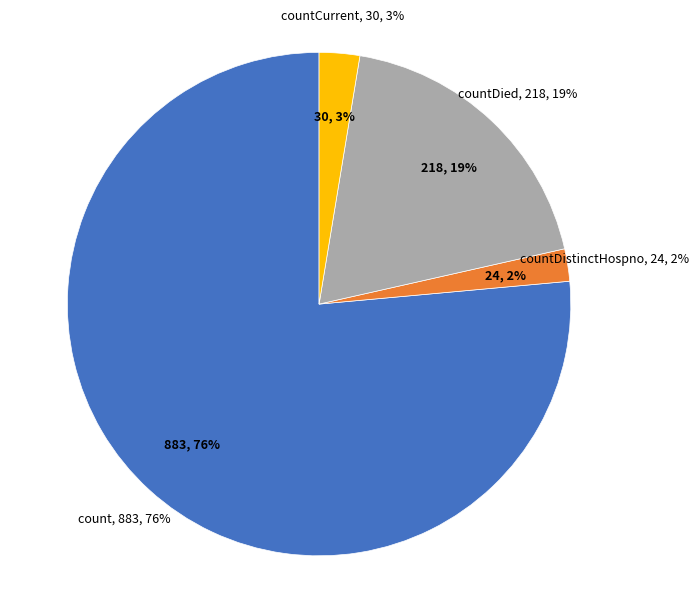

Does count represent more than half of the total?

Yes